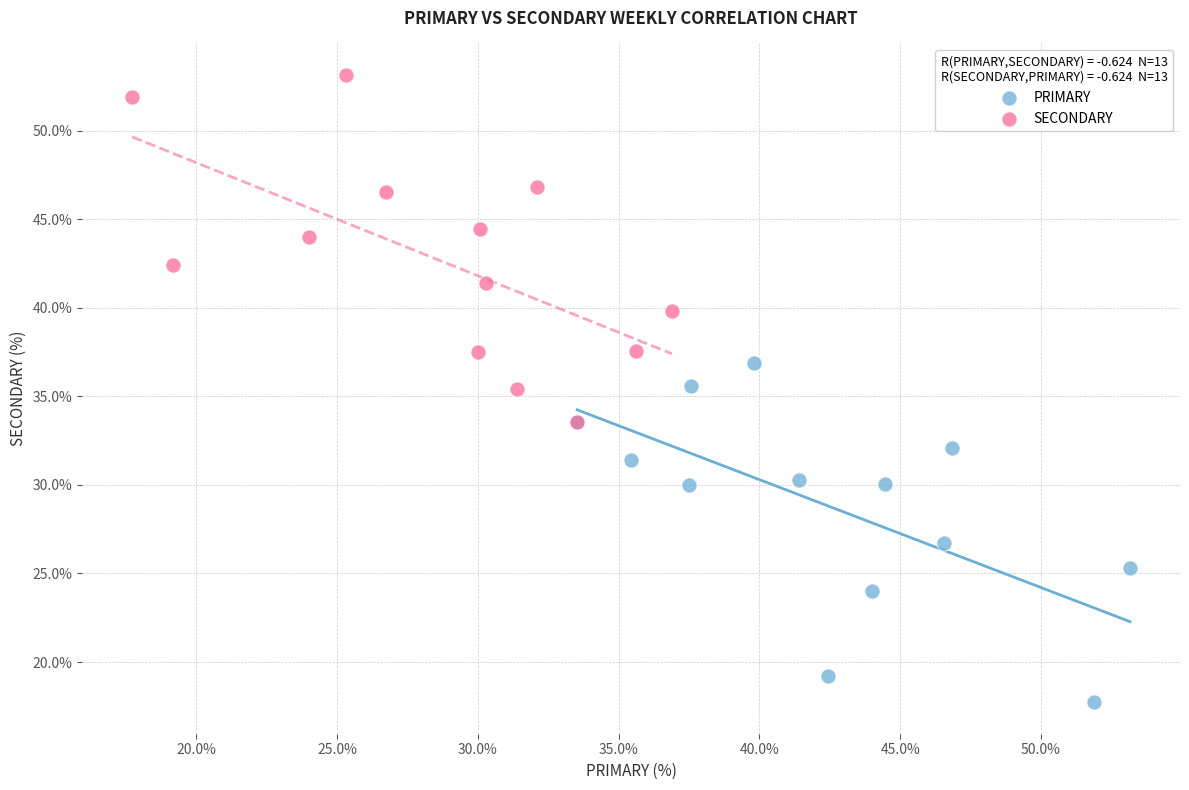

Which series reaches the minimum Y coordinate?

PRIMARY